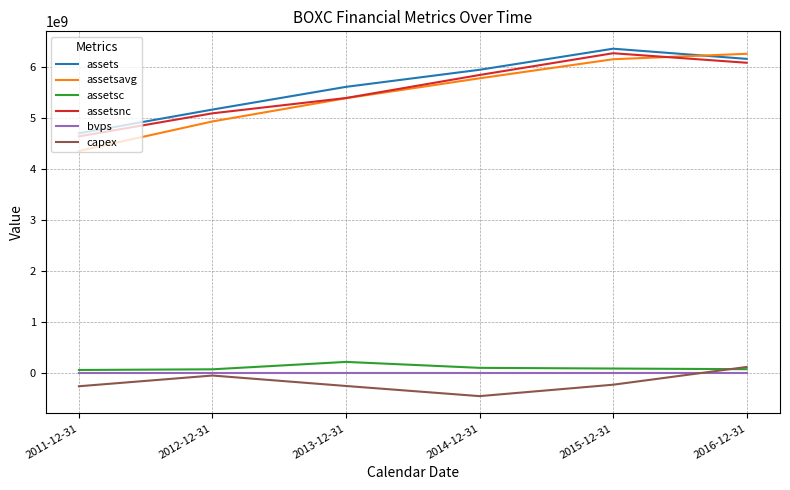

True or false: assets has a value of 6157200000.0 at 2016-12-31.

True